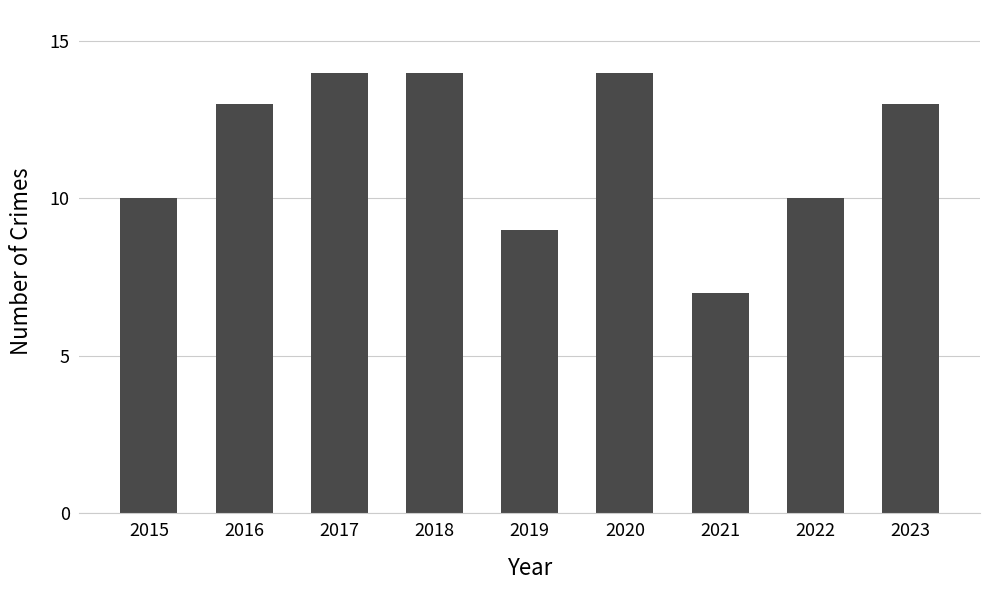

What is the difference between the maximum and second lowest values?

5